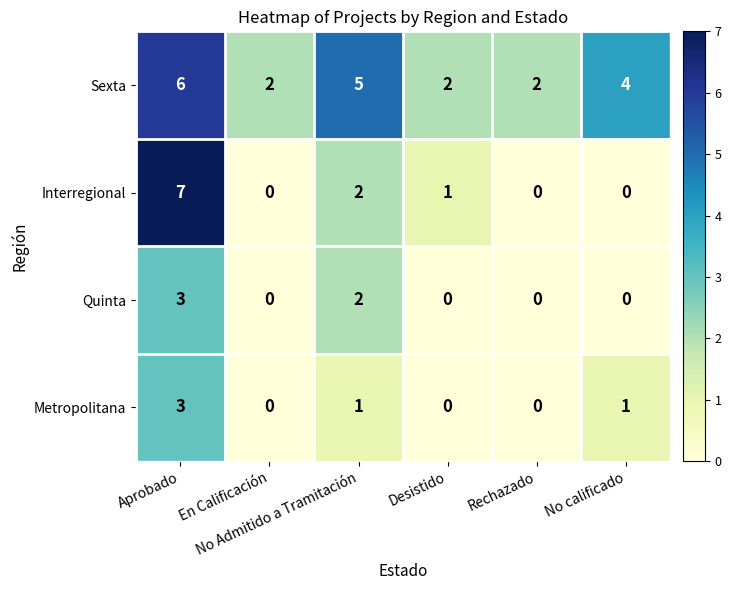

What is the maximum value for Metropolitana?

3